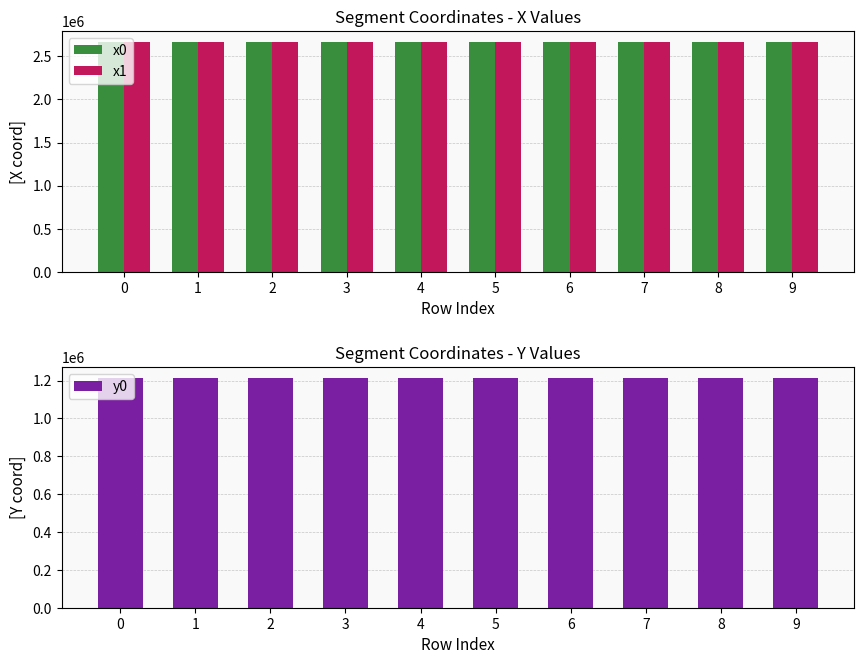

List the labels in order of x0 value, largest first.

9, 7, 8, 6, 3, 4, 5, 2, 0, 1